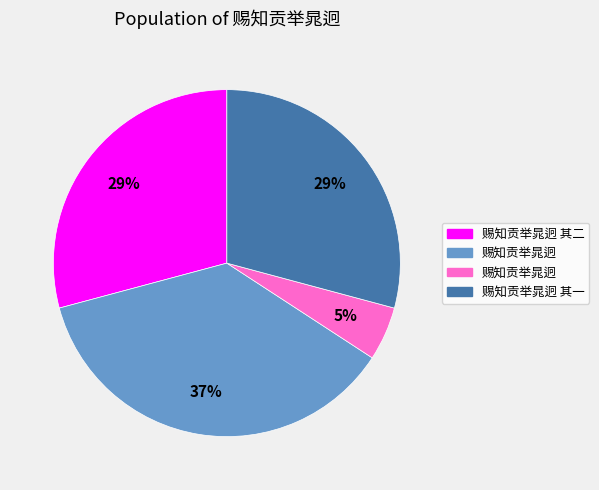

Is there a majority slice in this chart?

No